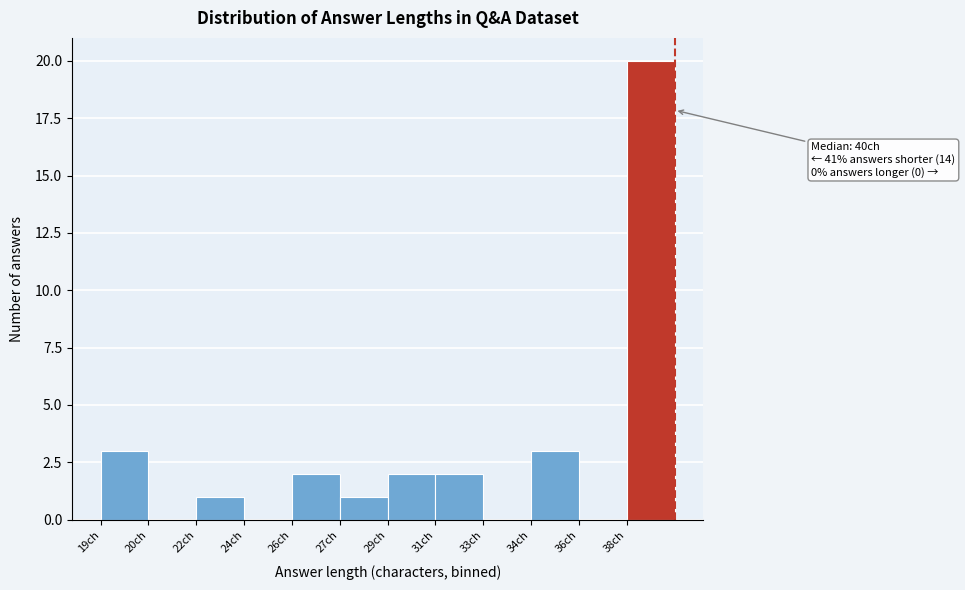

Reading left to right, list all the values displayed in this chart.

19ch=3	20ch=0	22ch=1	24ch=0	26ch=2	27ch=1	29ch=2	31ch=2	33ch=0	34ch=3	36ch=0	38ch=20